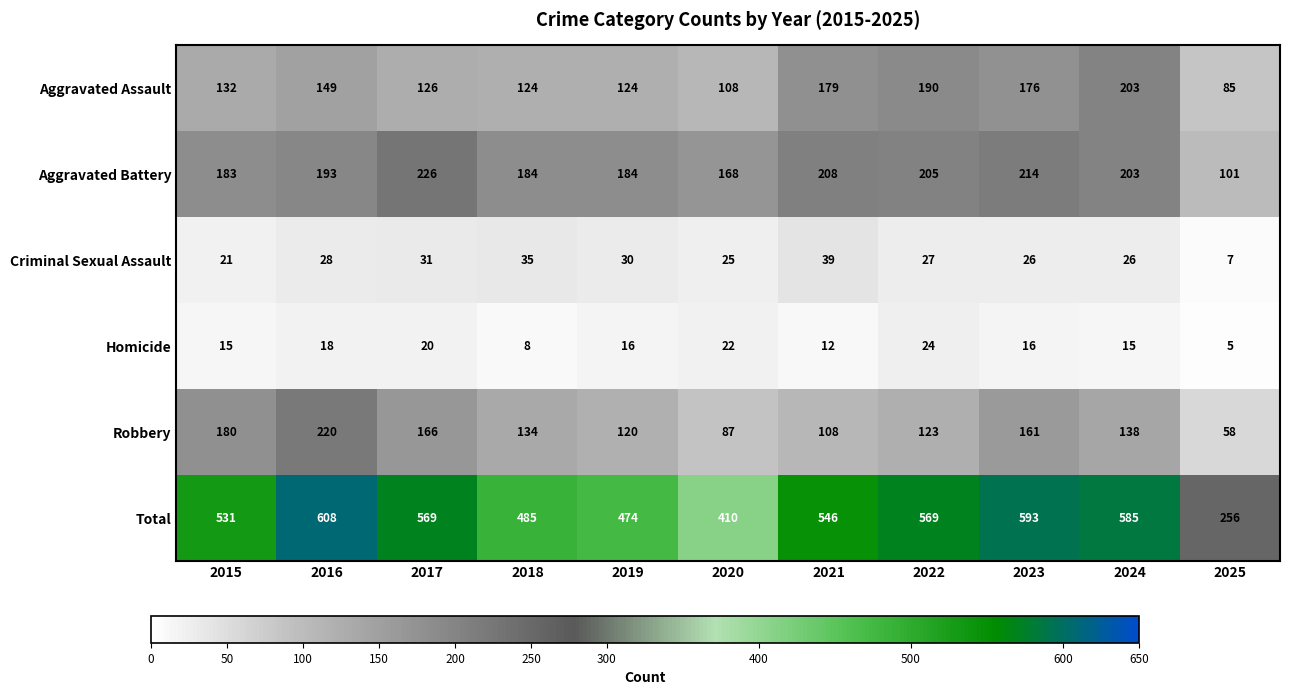

Between 2022 and 2025, which series saw the biggest shift?

Total